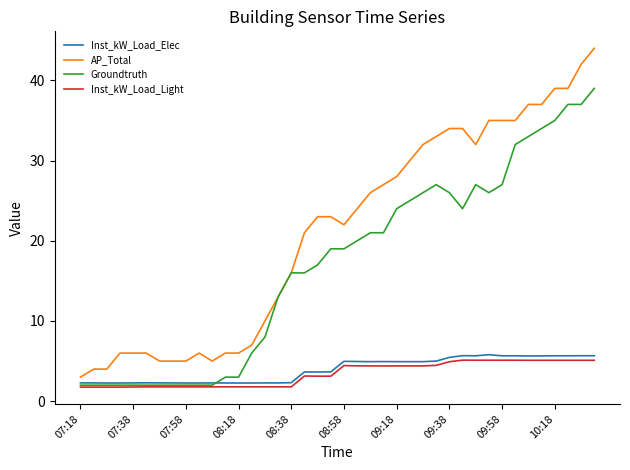

What is the smallest value displayed?

1.8